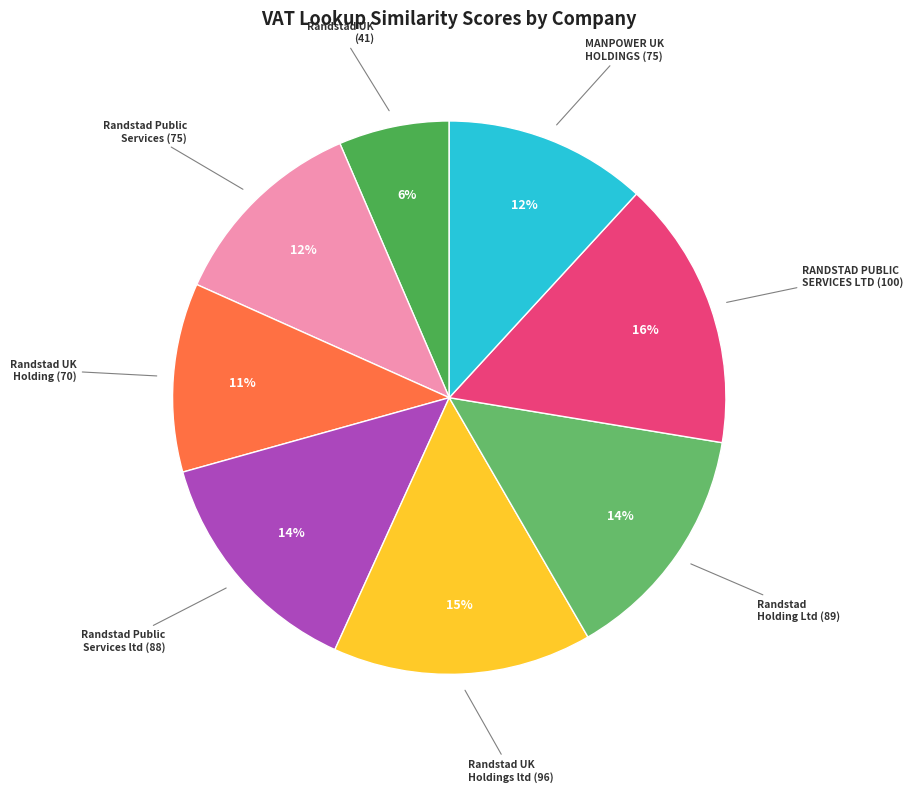

How many slices are in this pie chart?

8